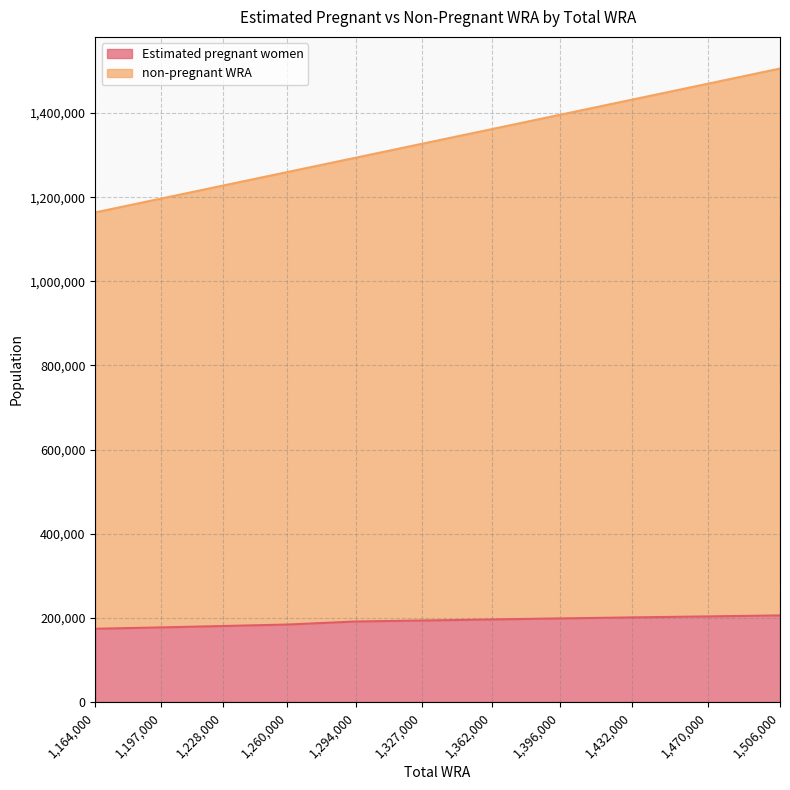

How many lines are shown in the chart?

2